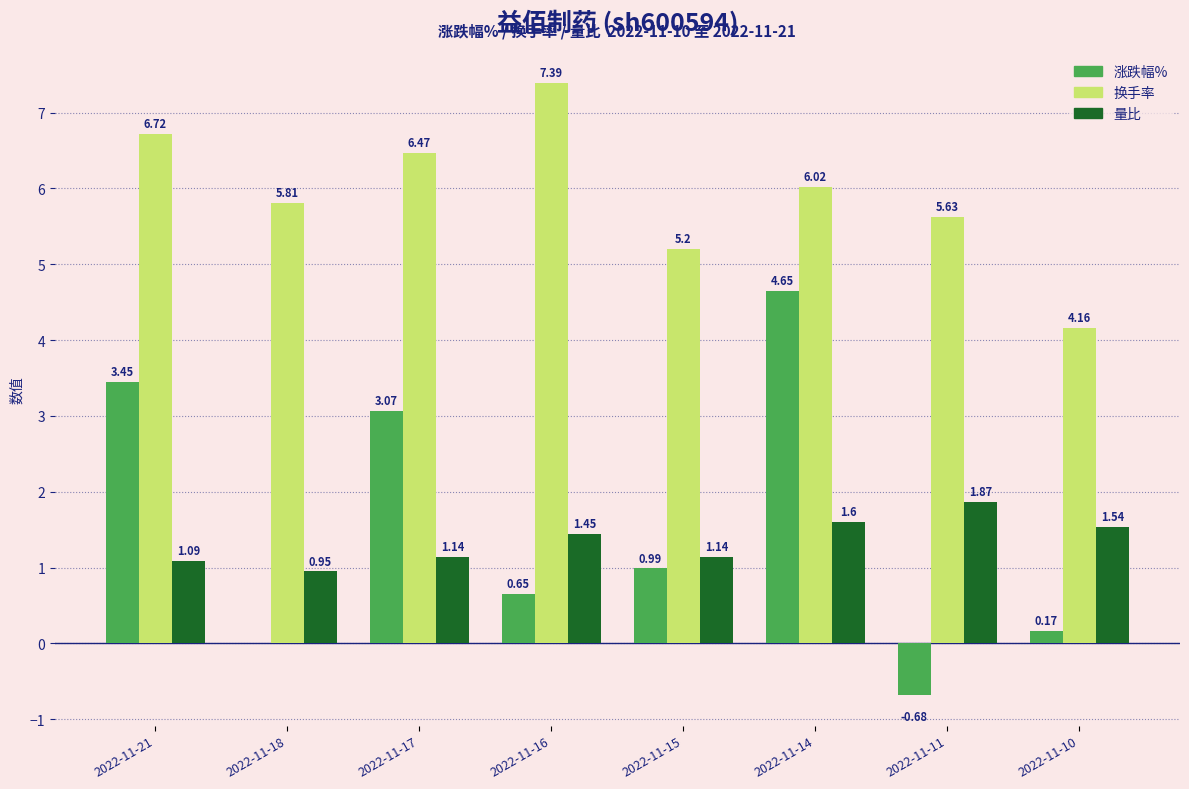

What is the spread (max minus min) of values at 2022-11-14?

4.4